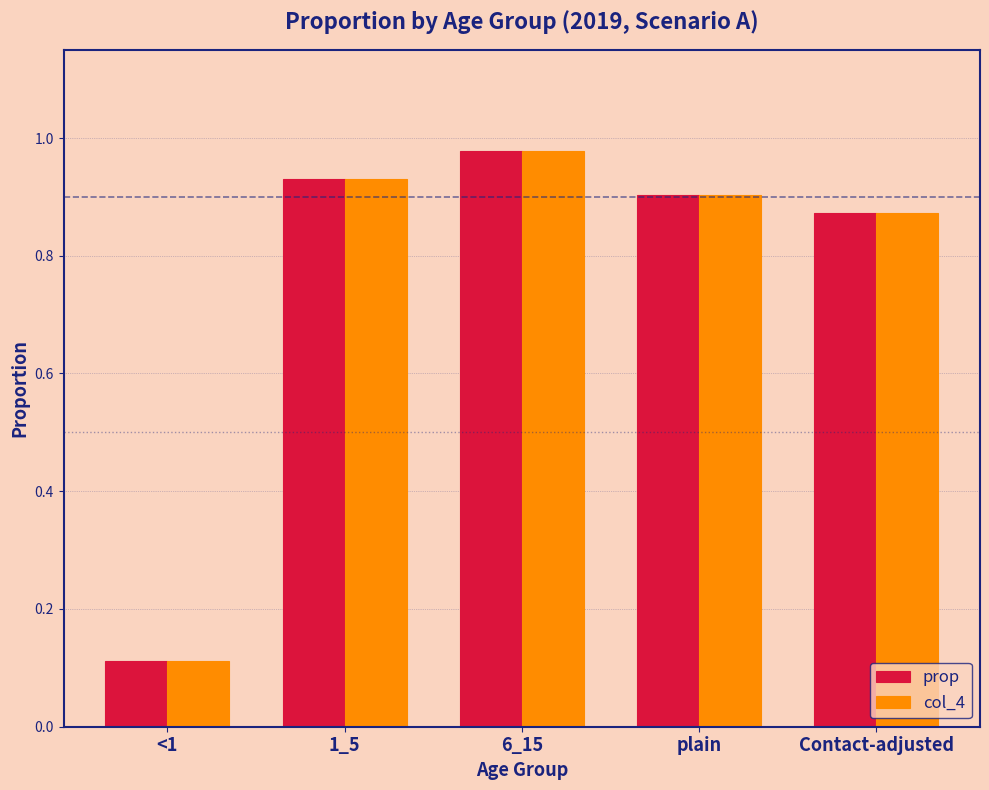

What is the sum of the prop values at 1_5 and 6_15?

1.9